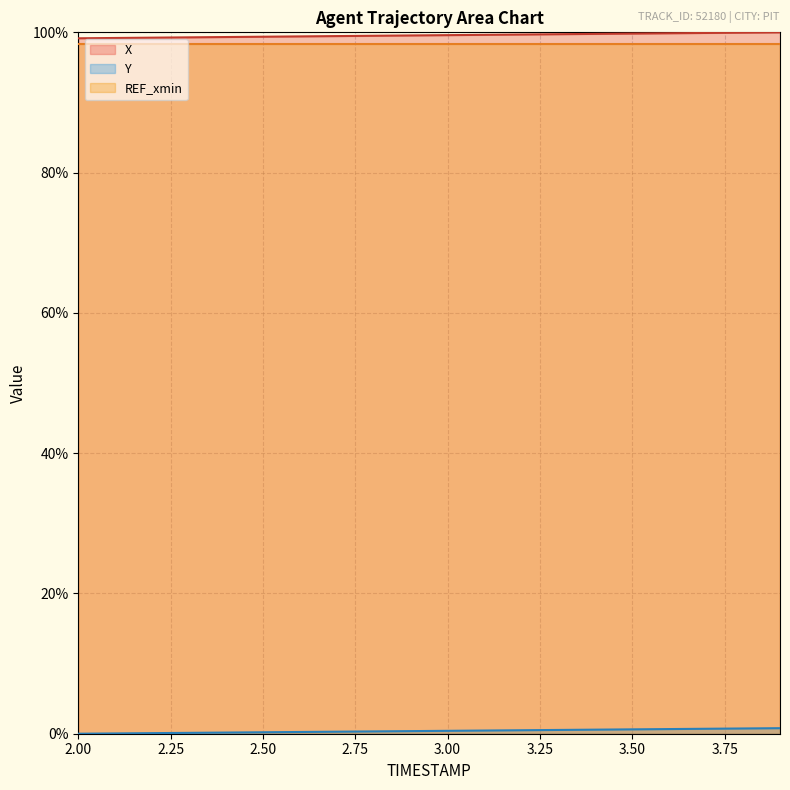

True or false: X and Y cross at least once.

False